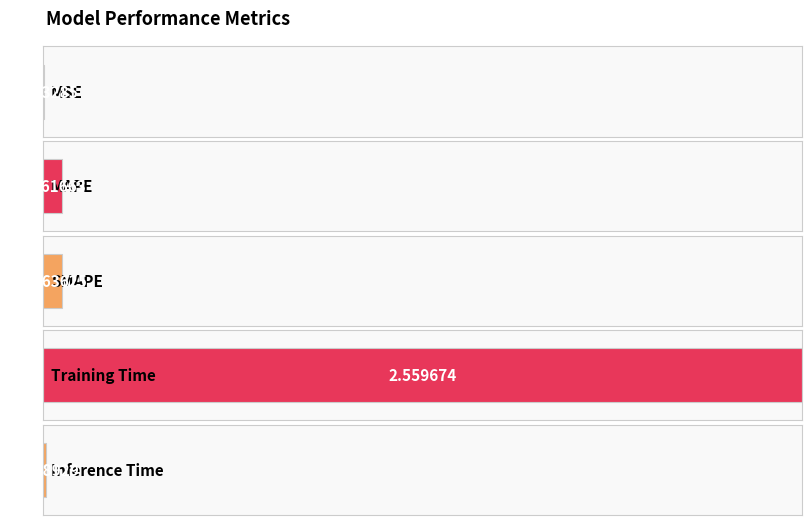

What is the difference between the second highest and minimum values?

0.1